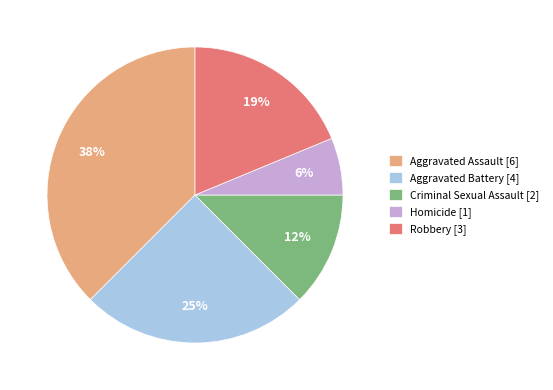

Does Criminal Sexual Assault represent more than half of the total?

No